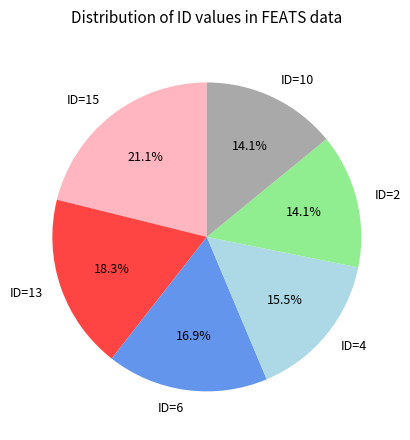

To the nearest percent, what is the difference between the largest and smallest slice percentages?

7%